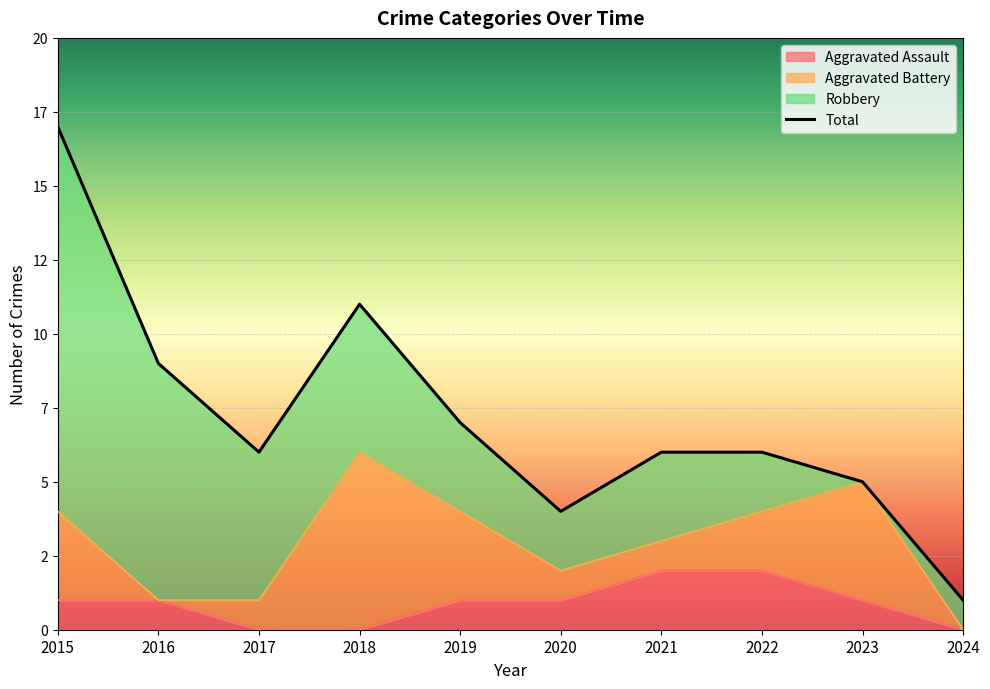

Which series has the largest range (max minus min)?

Total